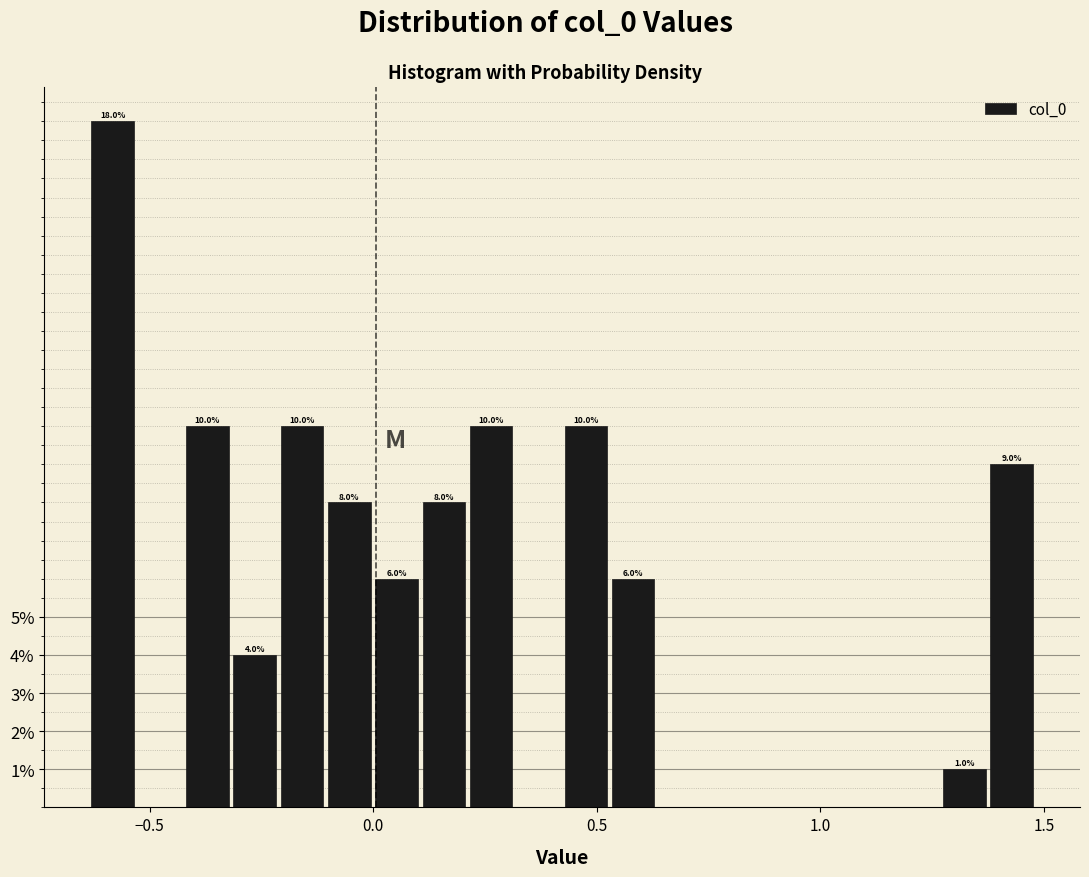

Around what value on the x-axis is the tallest bar? Give the approximate position of its centre, as read against the axis.

-0.60